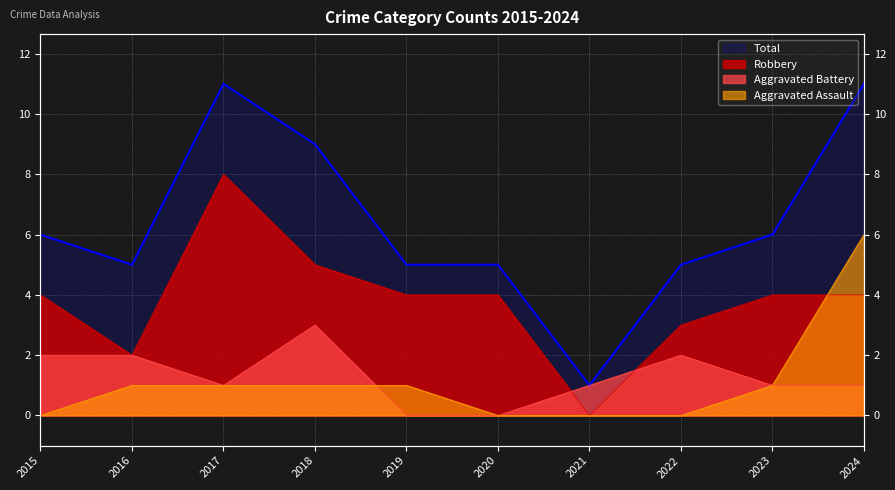

What is the maximum value shown in the chart?

11